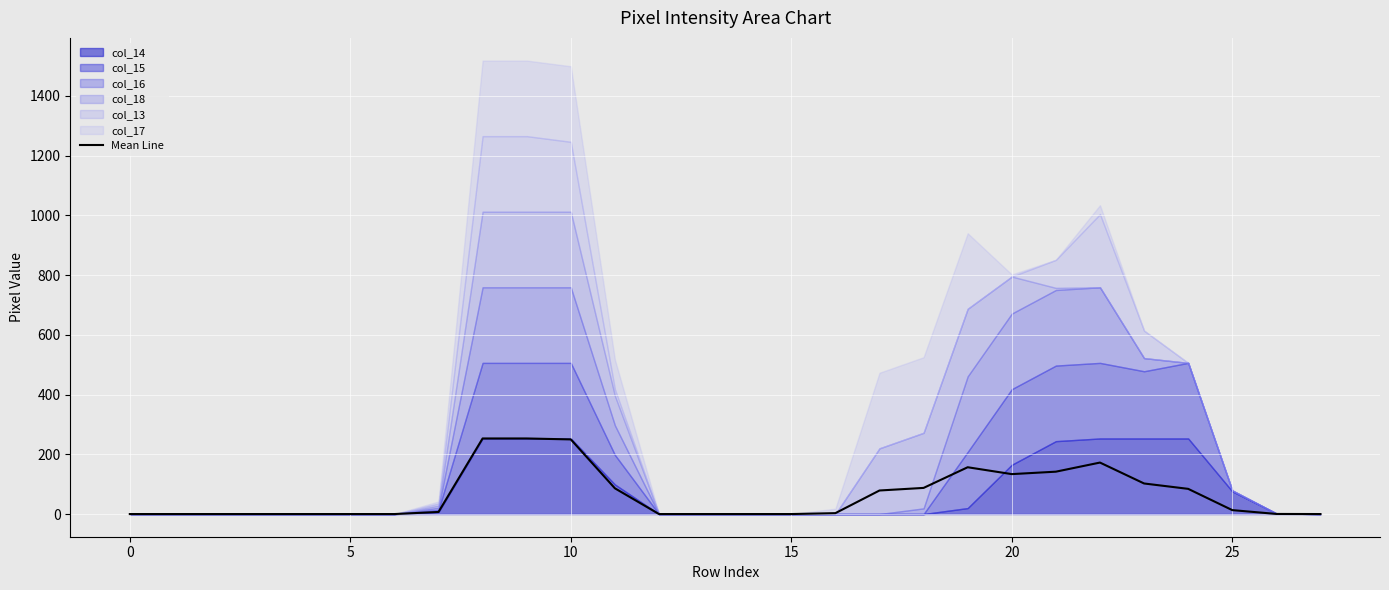

At which label is the value closest to 126?

20